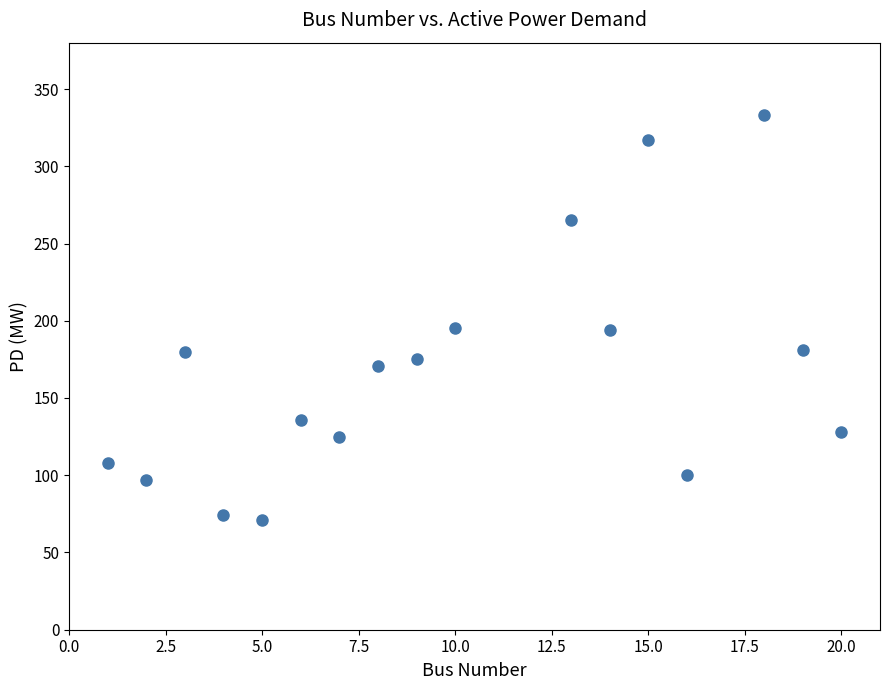

What is the range of Y values (max minus min)?

262